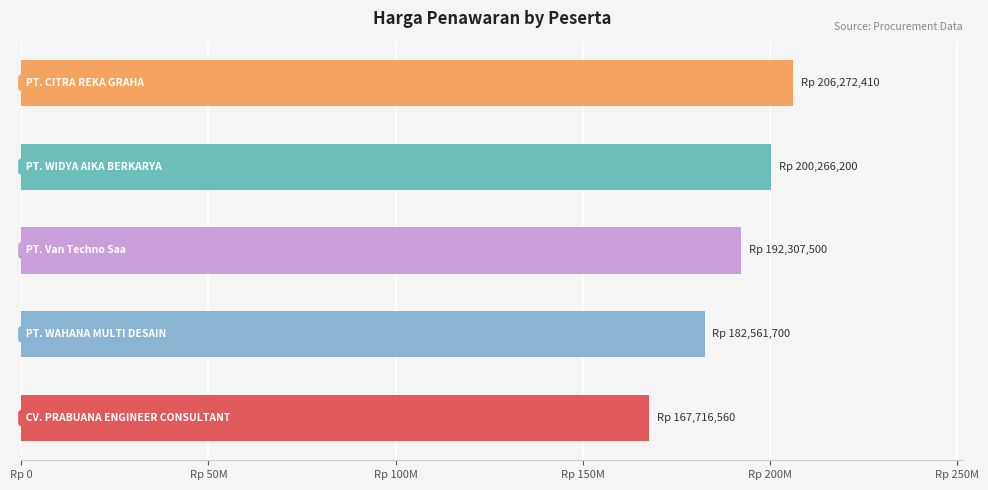

What is the smallest value displayed?

167716560